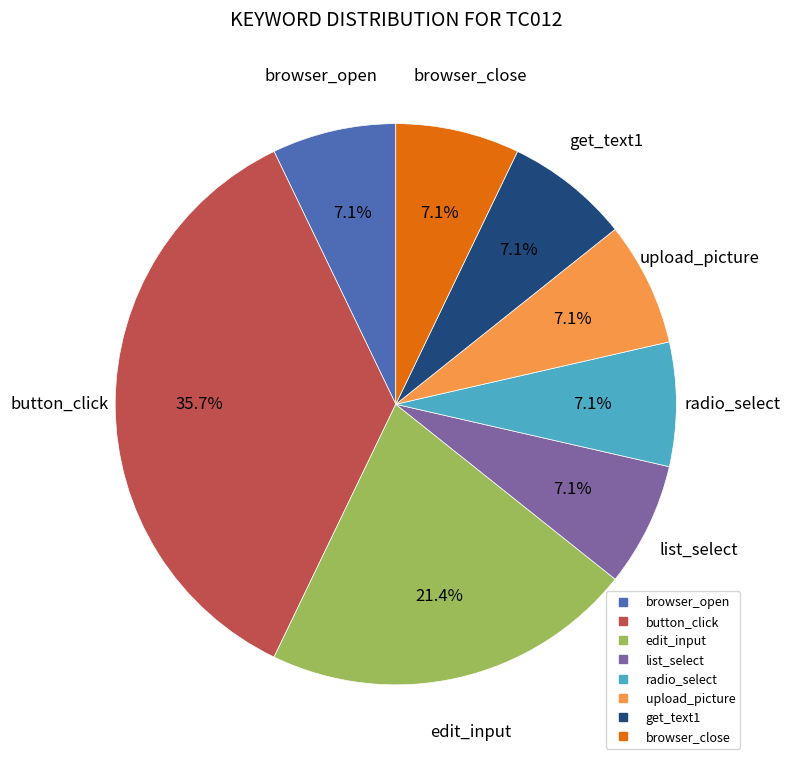

To the nearest percent, what is the difference between the largest and smallest slice percentages?

29%